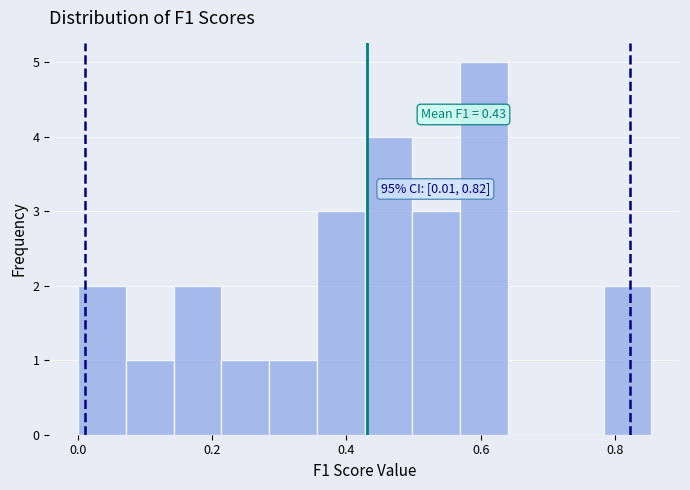

Read against the x-axis, roughly where is the centre of the tallest bar?

0.60